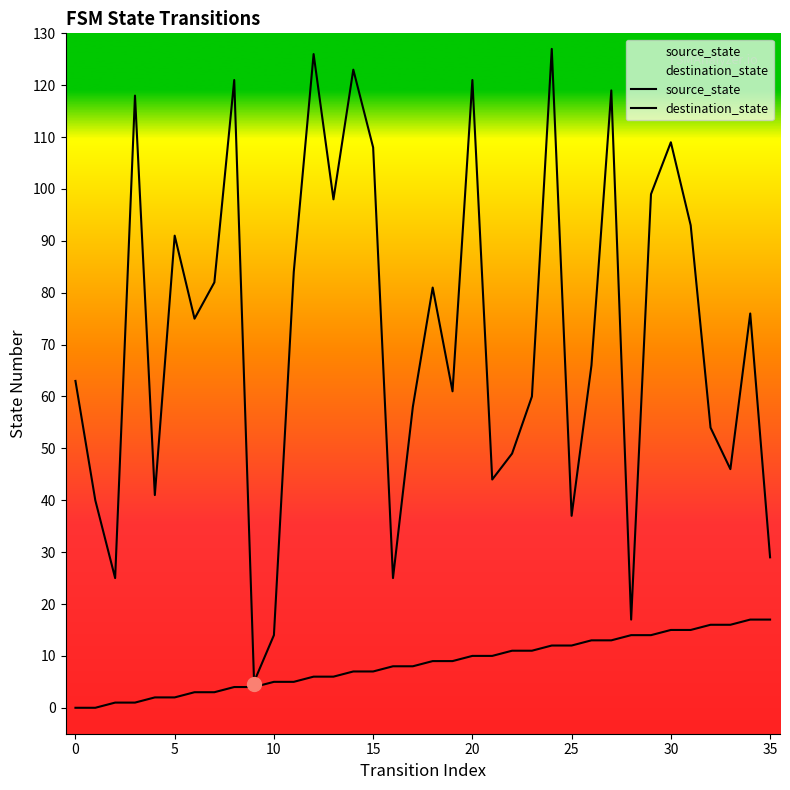

What is the difference between the maximum and minimum values in the source_state series?

17